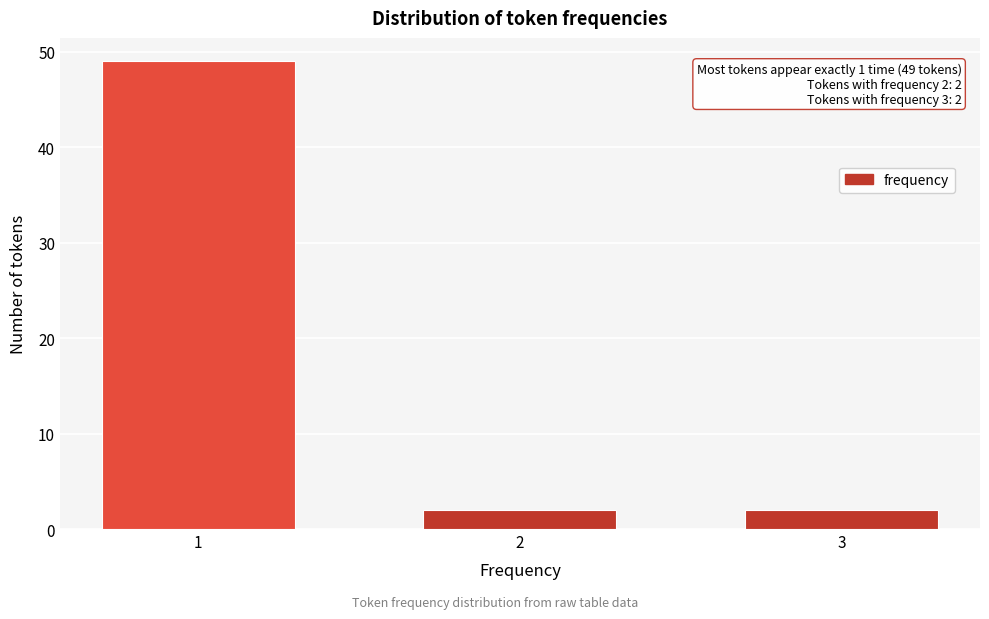

Reading right to left, transcribe all the data shown in this chart.

2	2	49